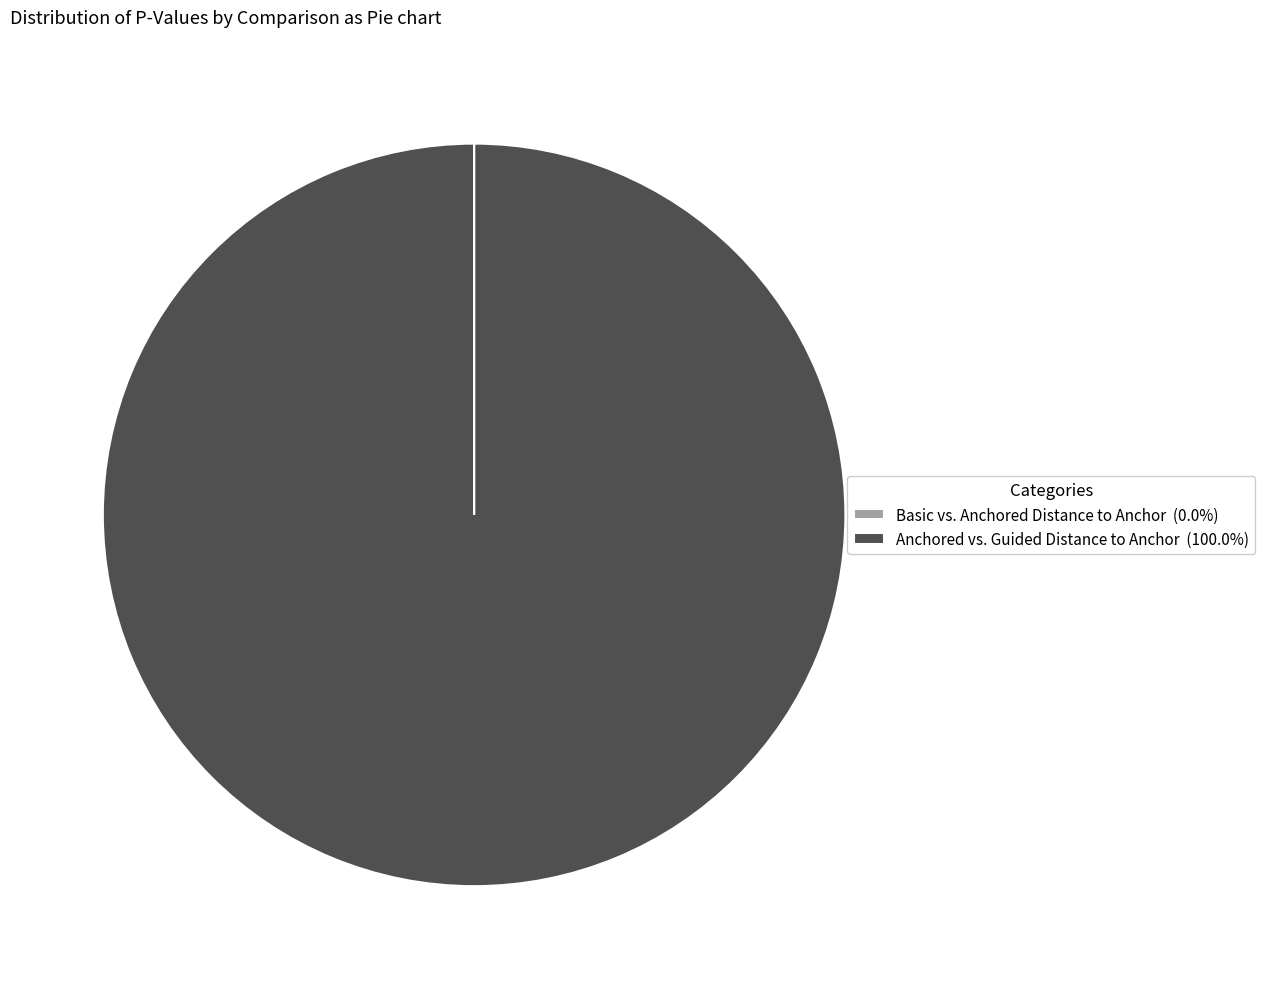

Is there a majority slice in this chart?

Yes